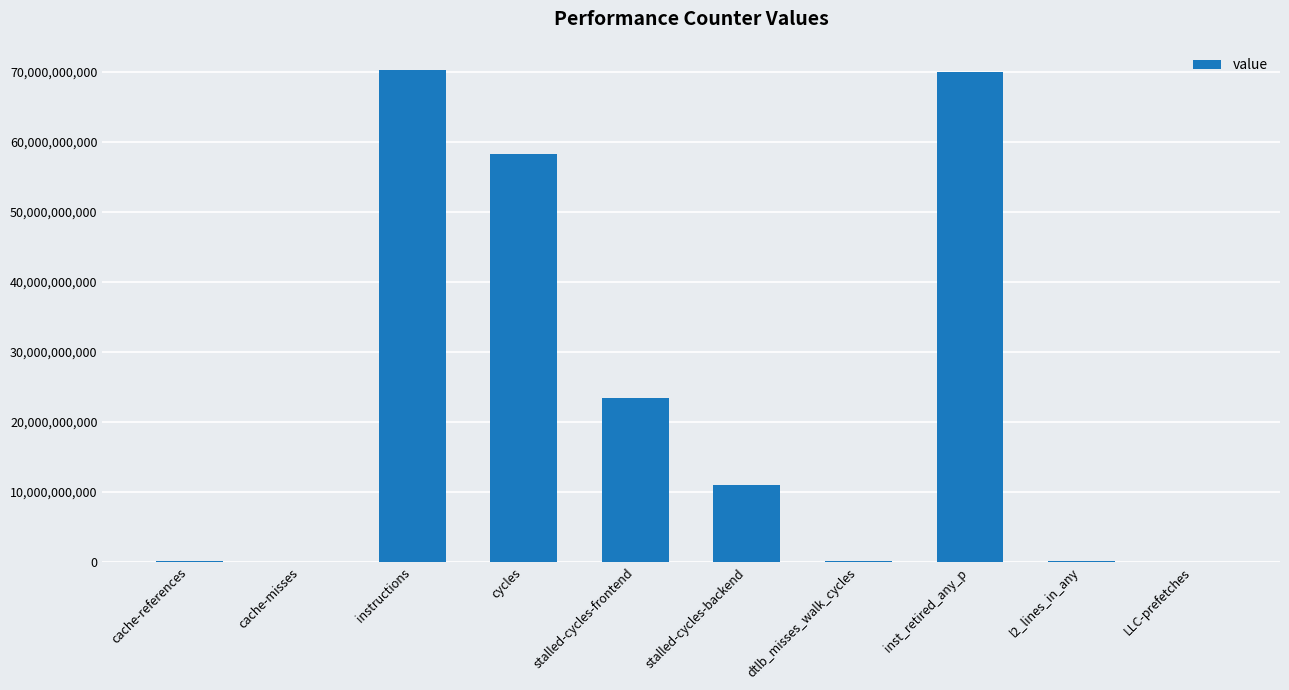

True or false: the data shows 39116548138 at instructions.

False